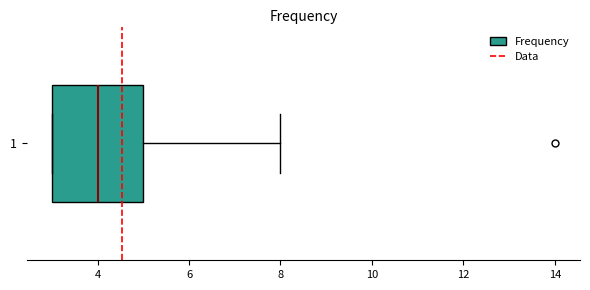

Transcribe this box plot: give where the median line is, the range the box spans, and where the two whiskers end, as read against the x-axis. The values are not printed on the chart, so give them approximately, as read against the axis.

median 4, box 3 to 5, whiskers 3 to 8